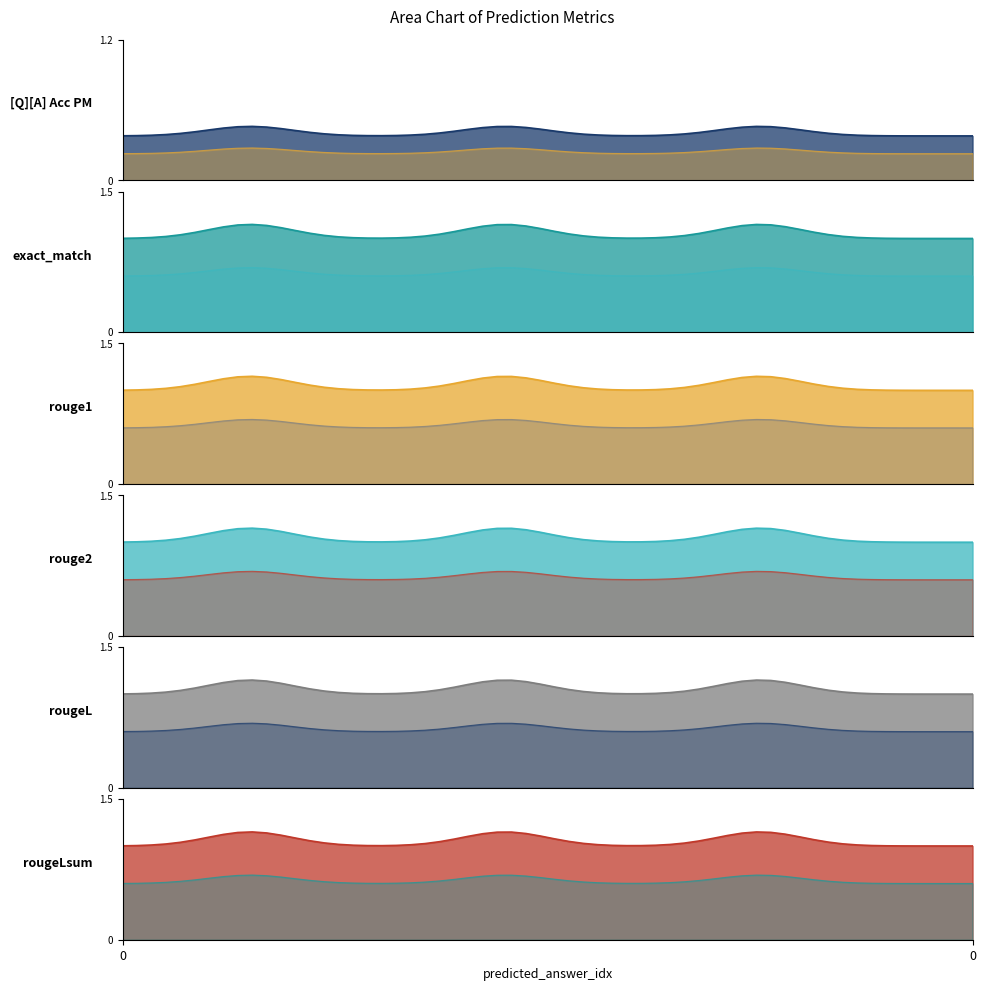

What is the total value across all series at 0?

5.5